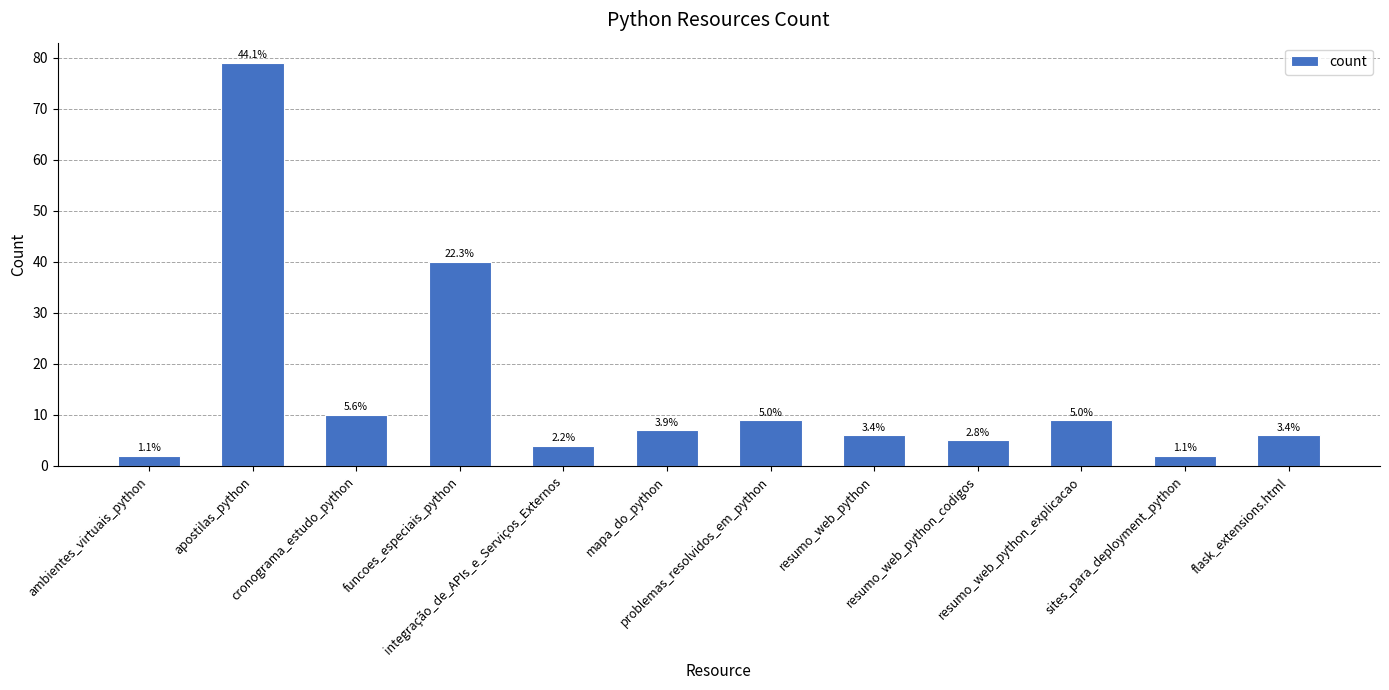

What is the change in value from integração_de_APIs_e_Serviços_Externos to resumo_web_python?

+2